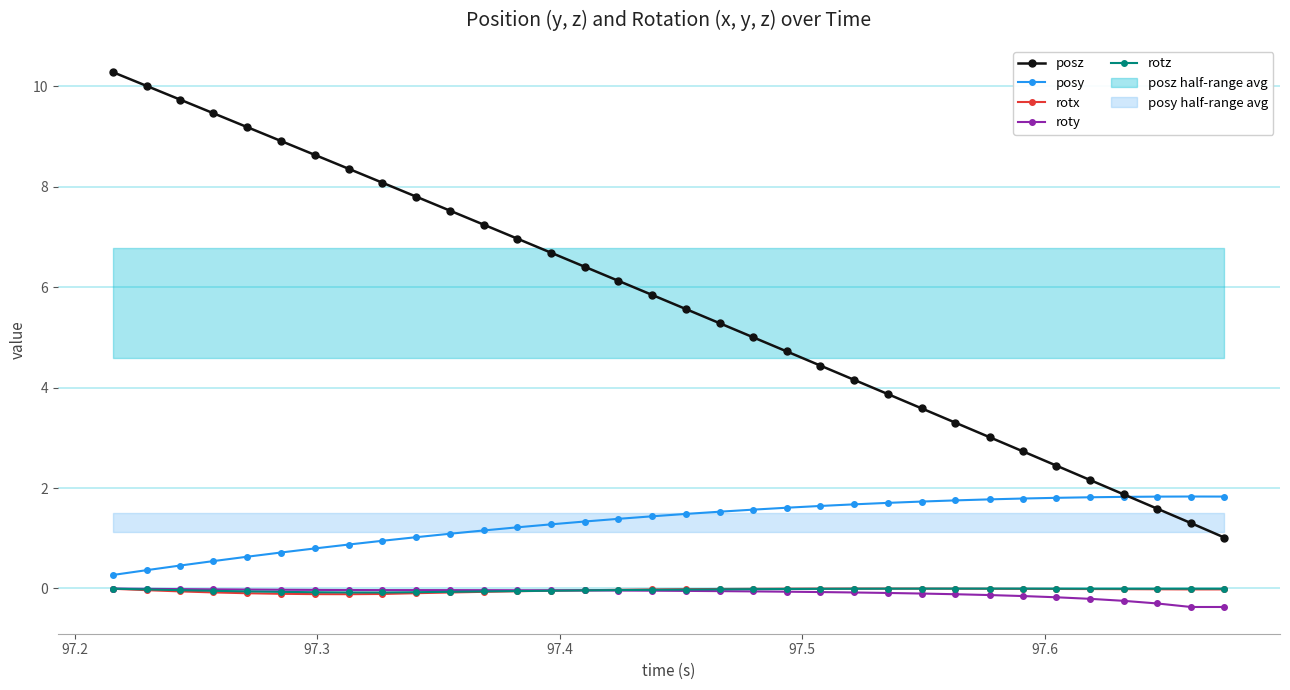

True or false: rotz and posz intersect in this chart.

False